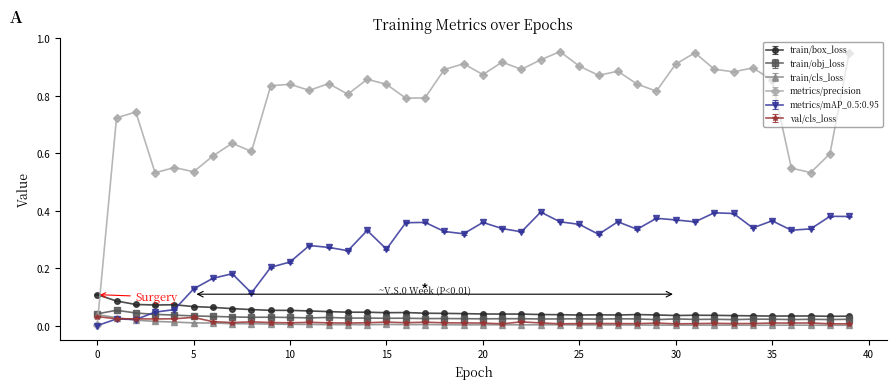

True or false: metrics/precision and train/box_loss cross at least once.

True